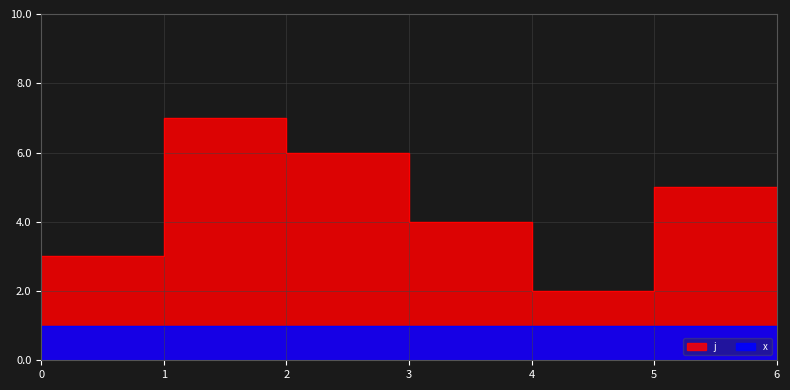

What is the greatest value displayed?

7